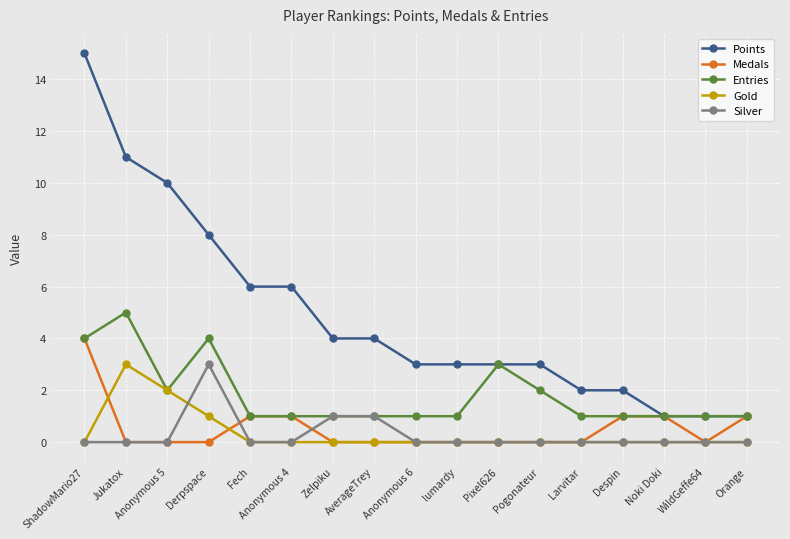

At which category does Gold reach its first local peak?

Jukatox